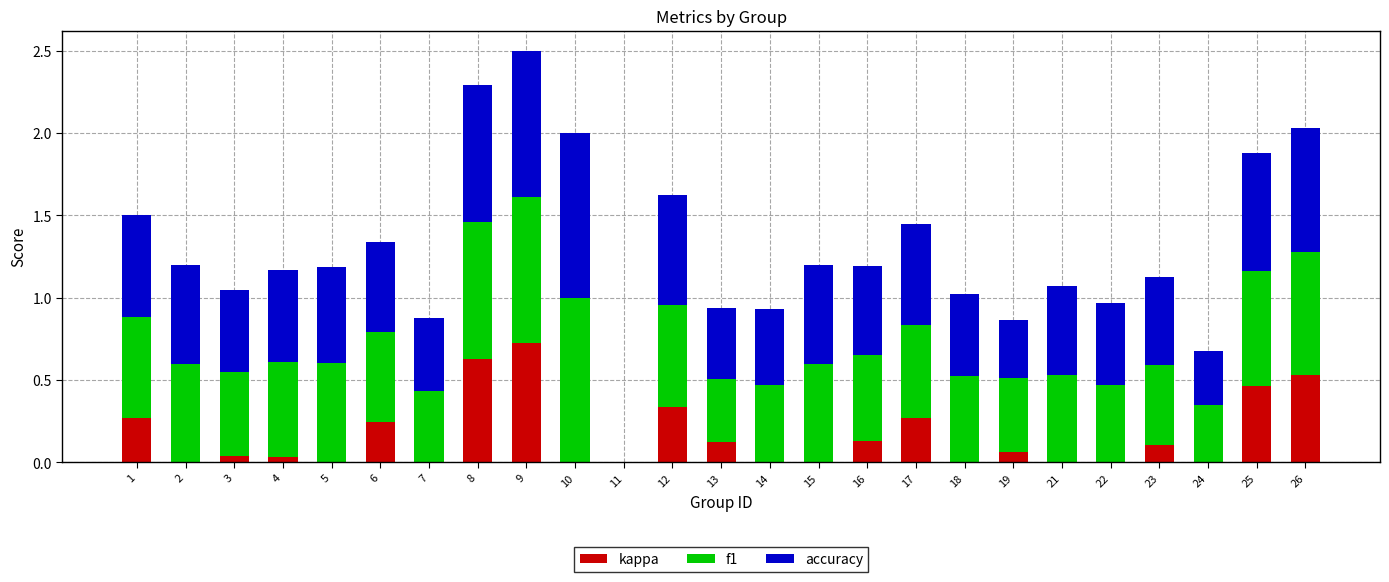

What is the sum of all kappa values?

4.0